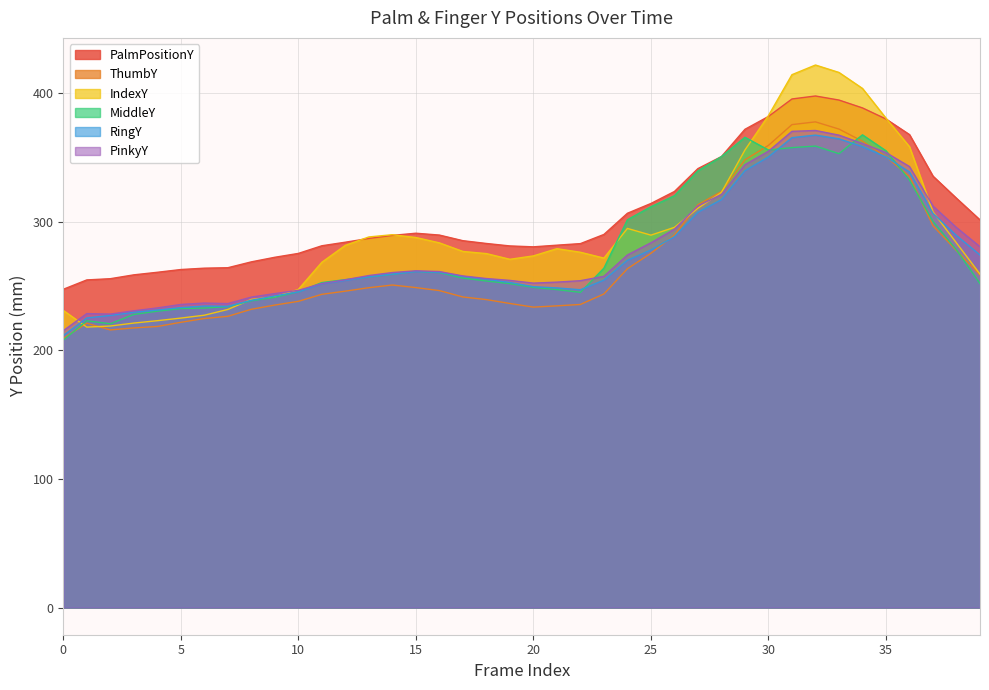

True or false: RingY and PalmPositionY cross at least once.

False